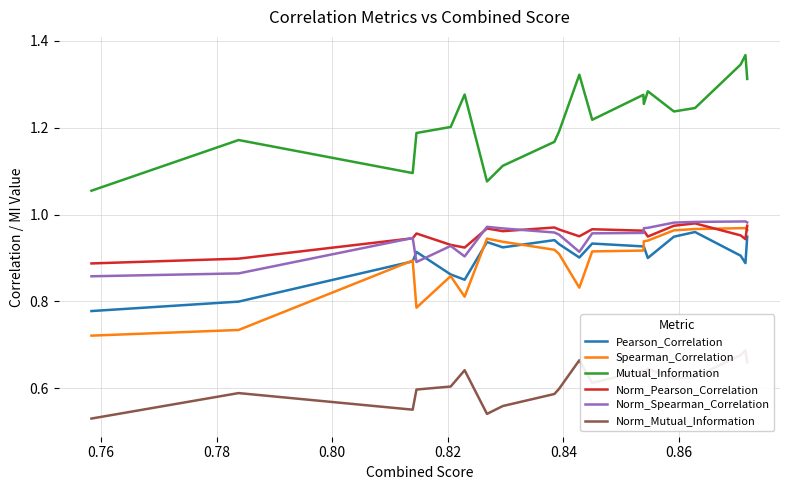

True or false: Norm_Pearson_Correlation and Mutual_Information intersect in this chart.

False